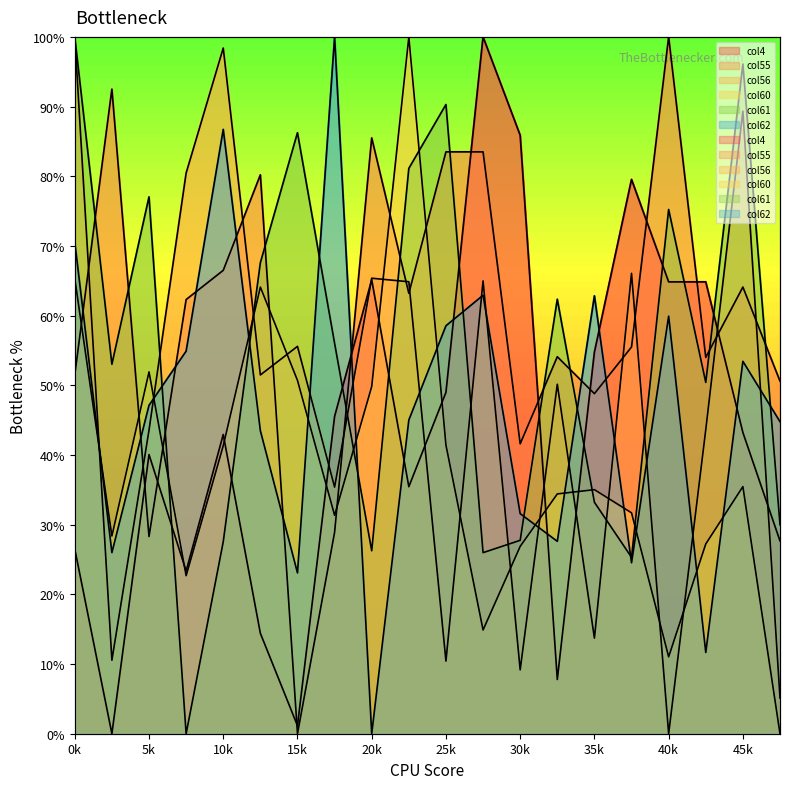

How many interior local valleys does the col60 series have?

5